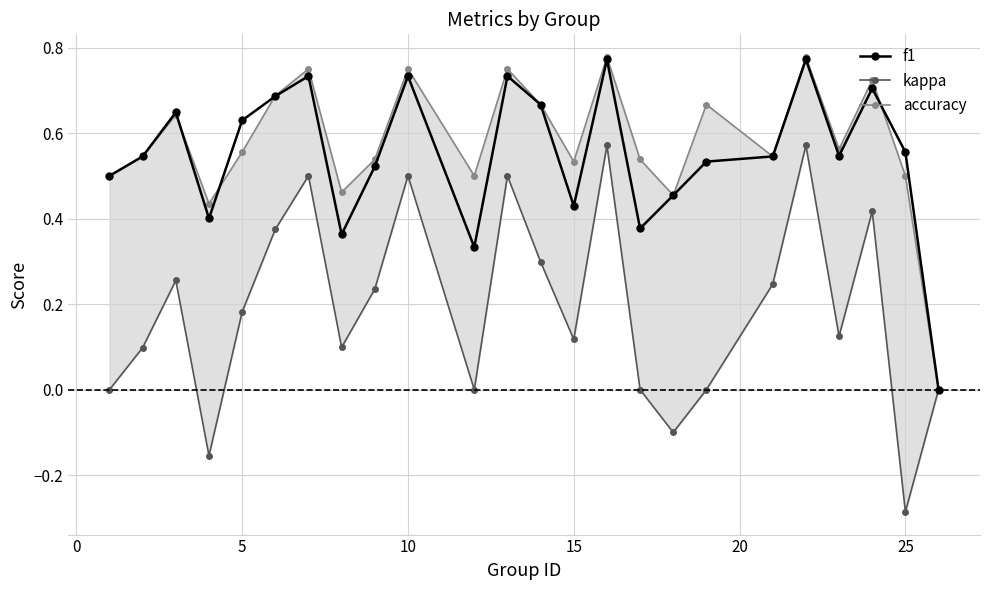

How many positive values does the accuracy series have?

23